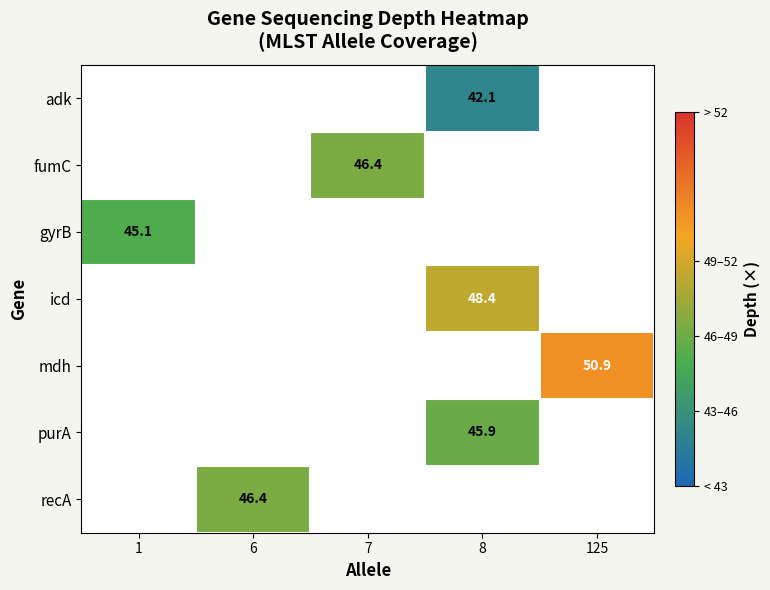

What is the minimum value shown in the chart?

42.1